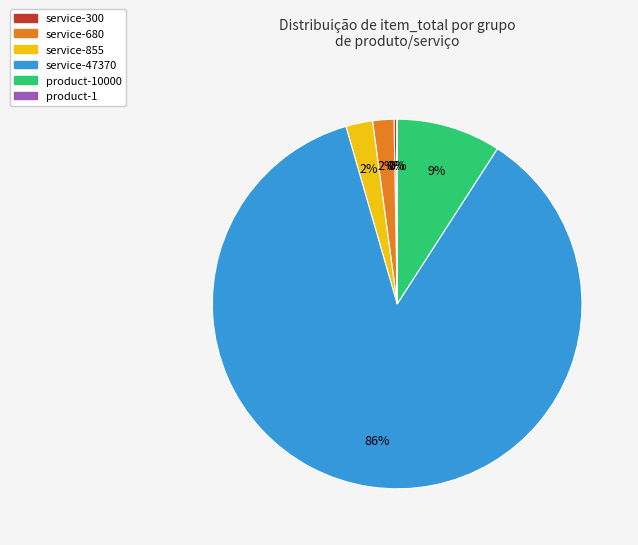

Is there a majority slice in this chart?

Yes